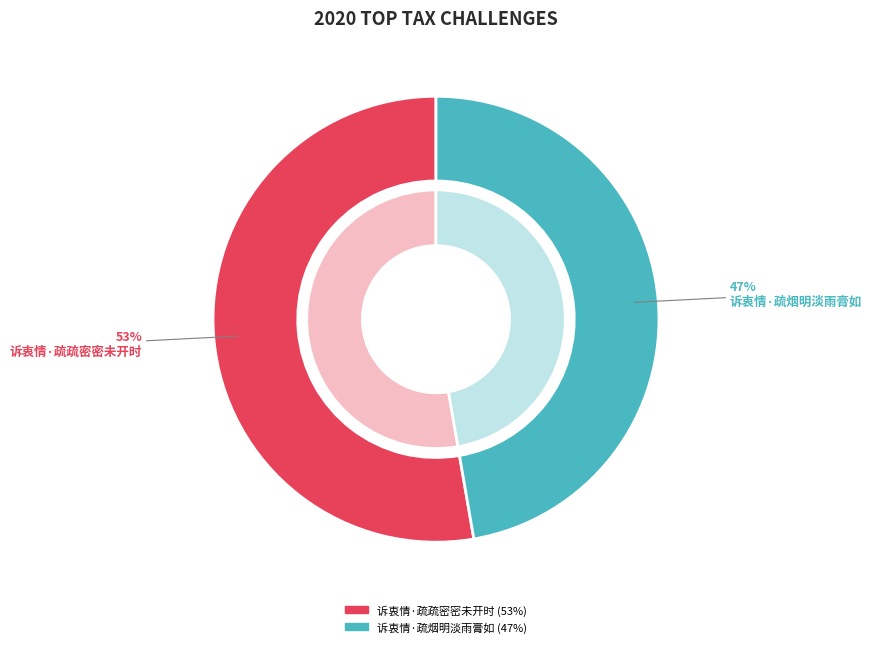

To the nearest percent, what portion does 诉衷情·疏烟明淡雨膏如 represent?

47%